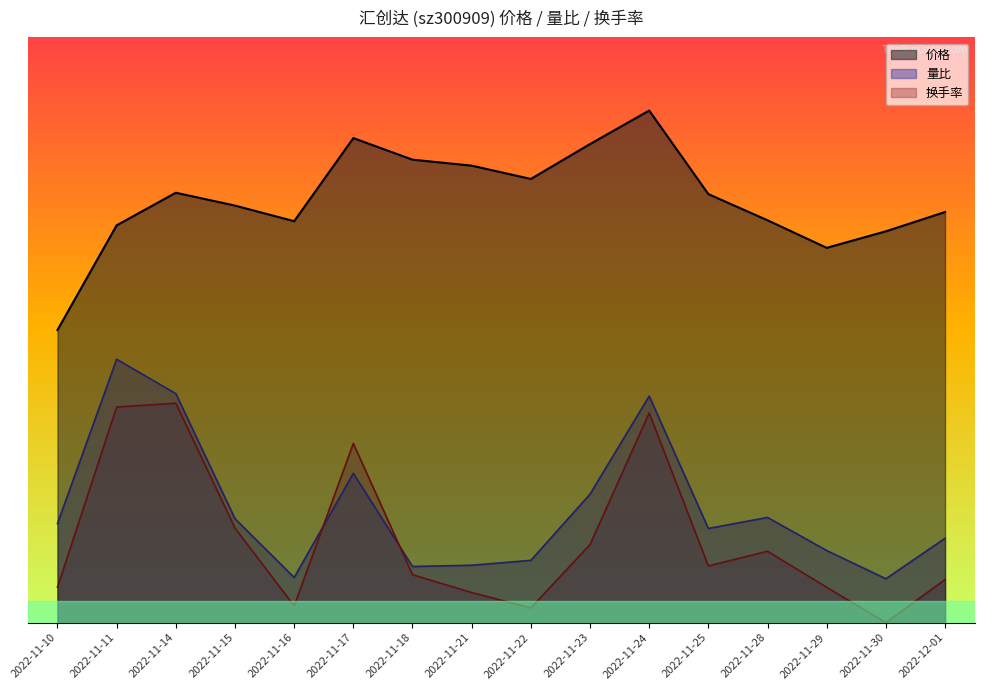

True or false: 价格 has more than 0 points higher than both neighbors.

True